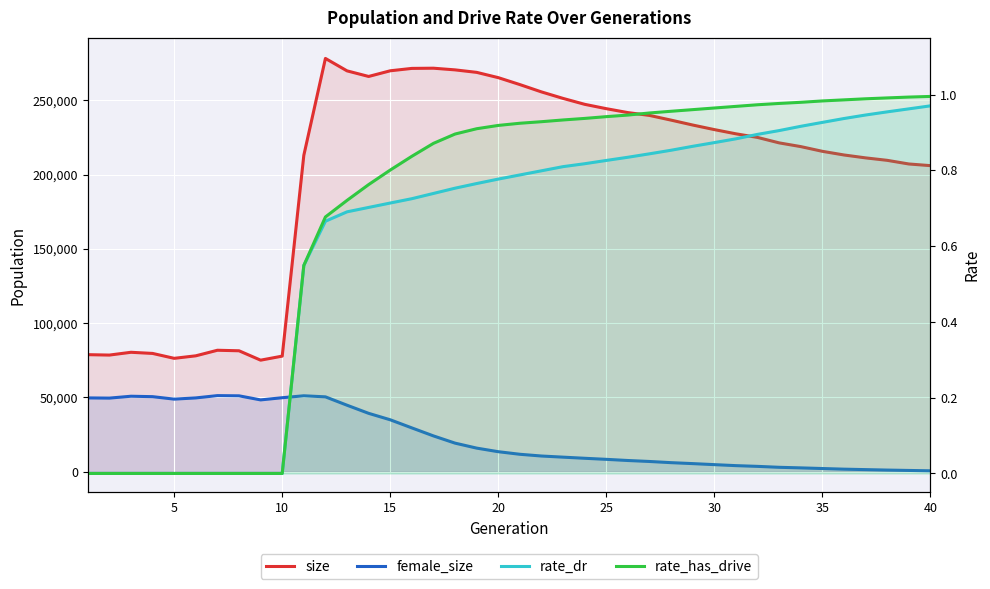

How many lines are shown in the chart?

4